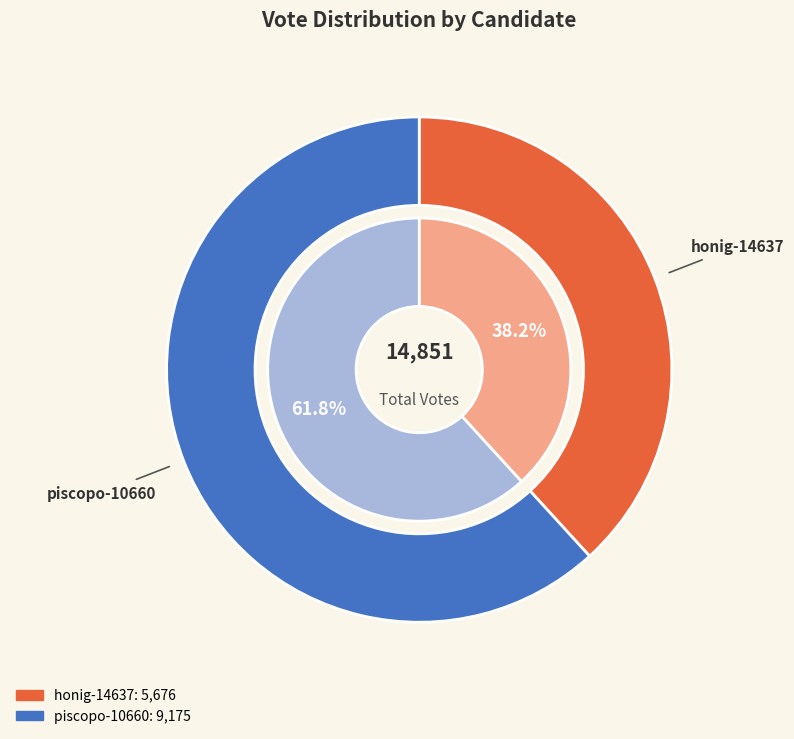

What is the largest slice in the pie chart?

piscopo-10660